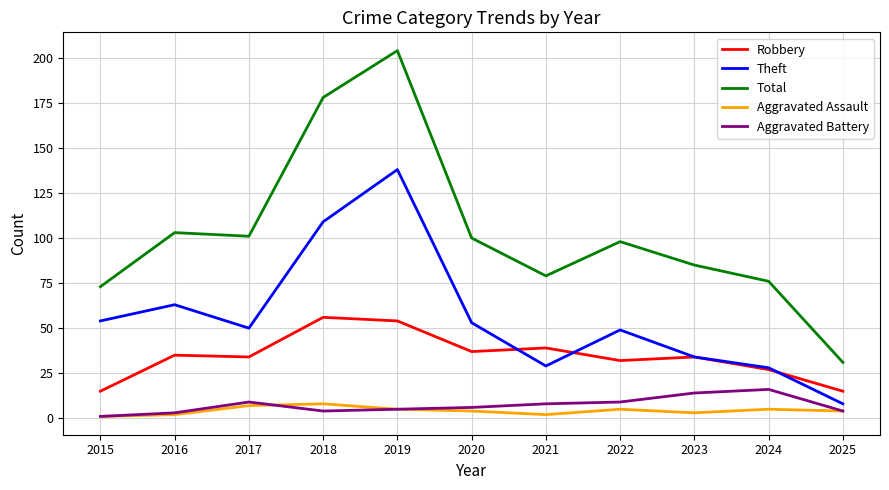

What is the sum of the Total values at 2020 and 2023?

185